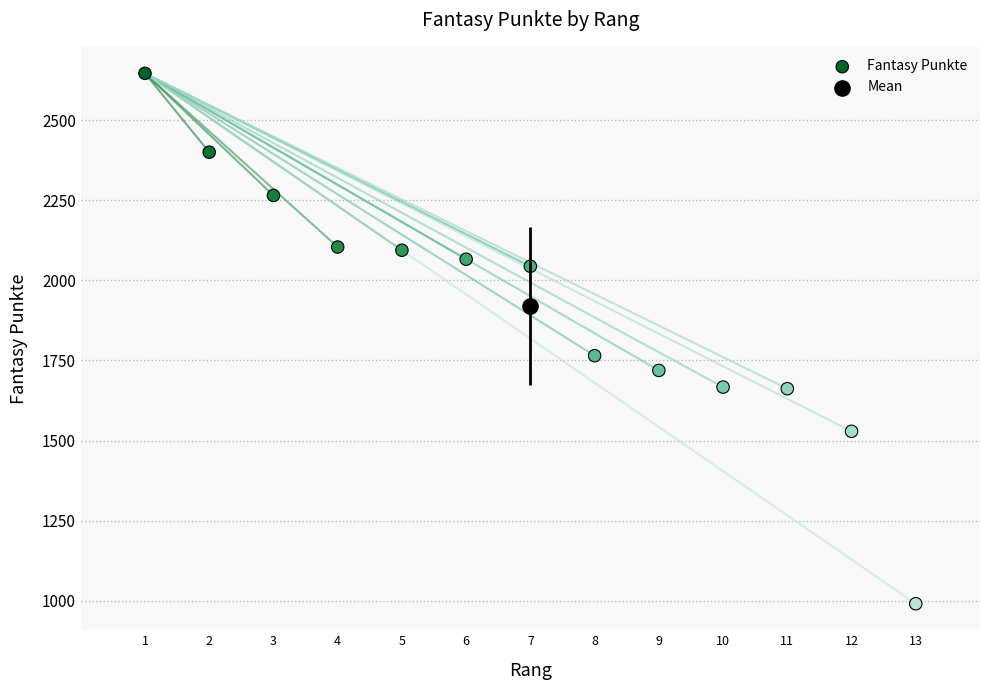

What are all the series names shown in the legend?

Fantasy Punkte, Mean